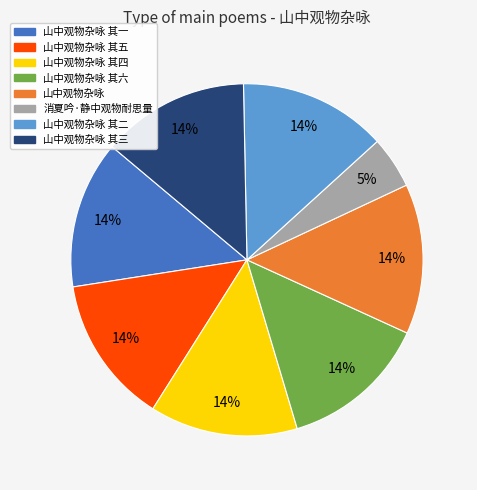

To the nearest percent, what is the average slice percentage?

12%